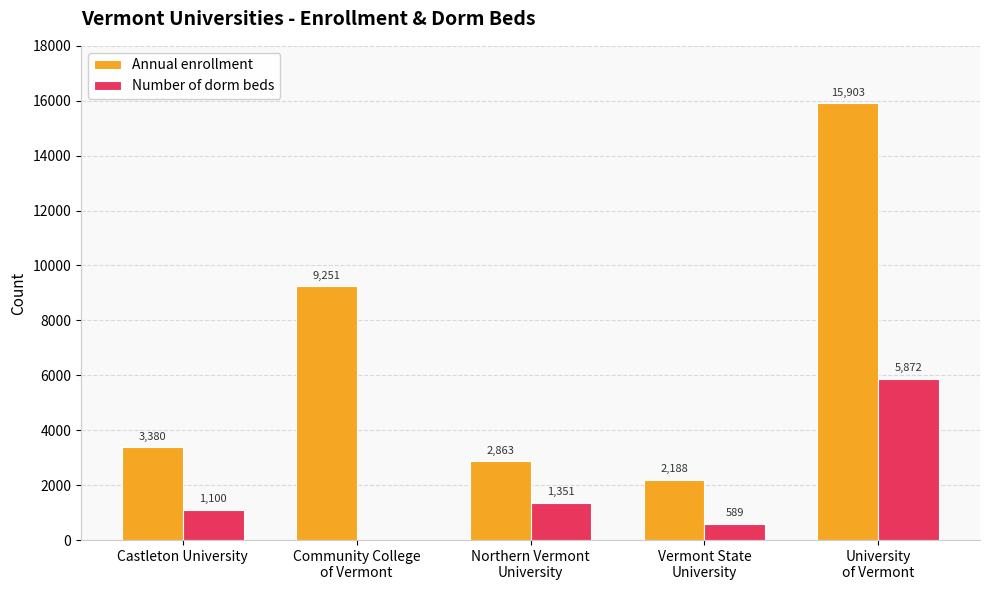

At which category does the chart reach its peak across all series?

University
of Vermont